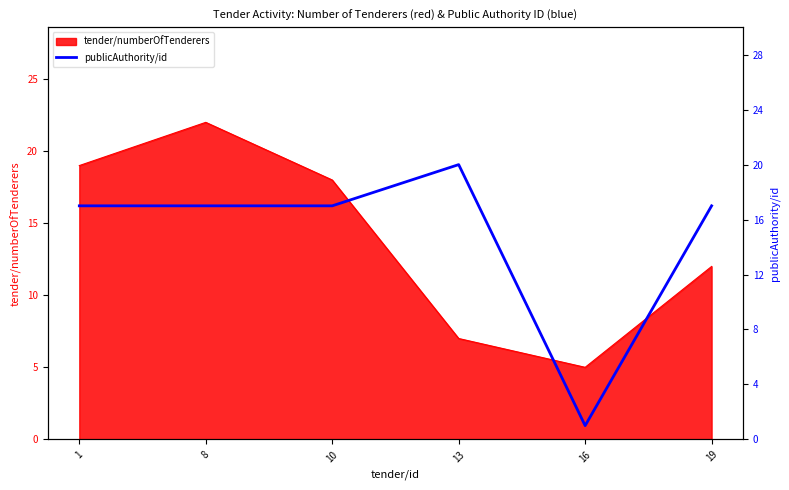

What is the lowest value of the tender/numberOfTenderers series?

5